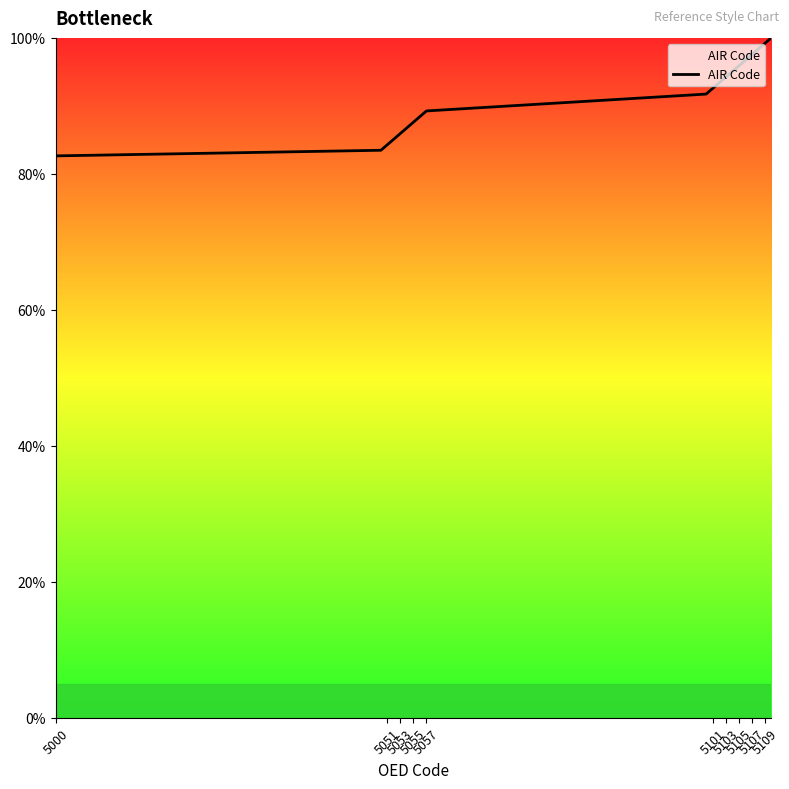

What is the minimum value shown in the chart?

82.6